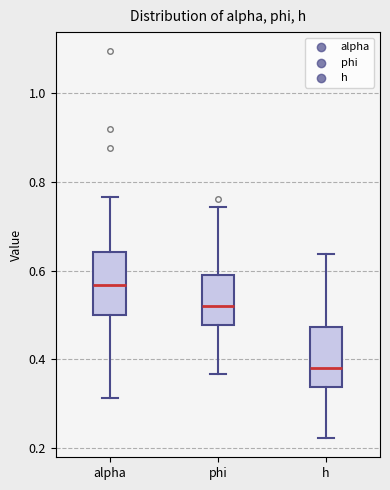

Reading left to right, read every box against the y-axis: the position of its median line, the range the box covers, and the ends of its whiskers. The values are not printed on the chart, so give them approximately, as read against the axis.

alpha: median 0.56, box 0.50 to 0.64, whiskers 0.32 to 0.76
phi: median 0.52, box 0.48 to 0.60, whiskers 0.36 to 0.74
h: median 0.38, box 0.34 to 0.48, whiskers 0.22 to 0.64